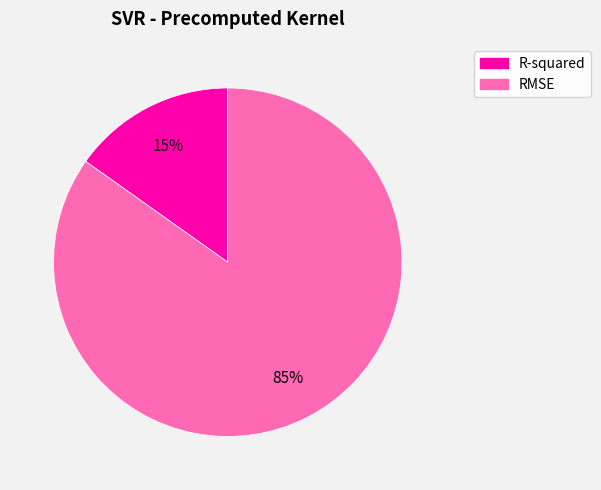

Is there a majority slice in this chart?

Yes